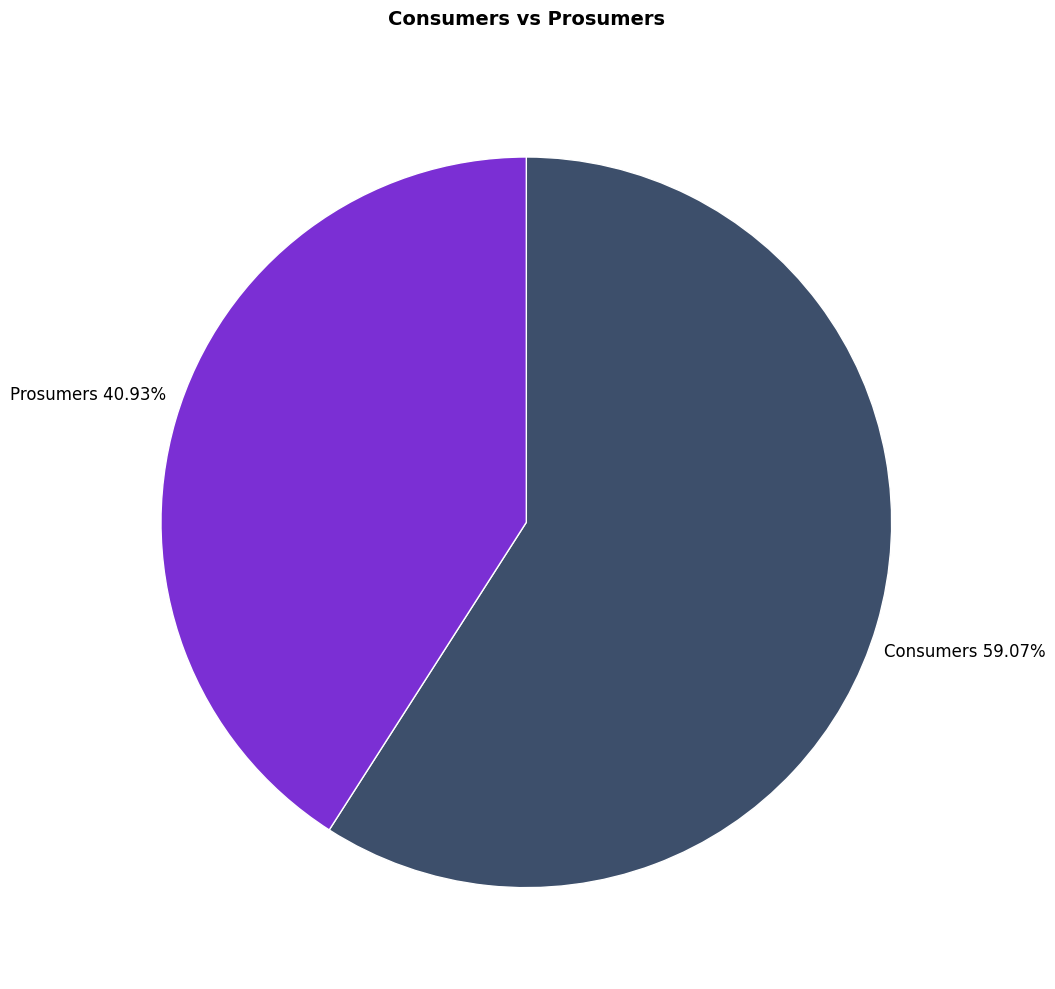

To the nearest percent, what is the difference between the largest and smallest slice percentages?

18%